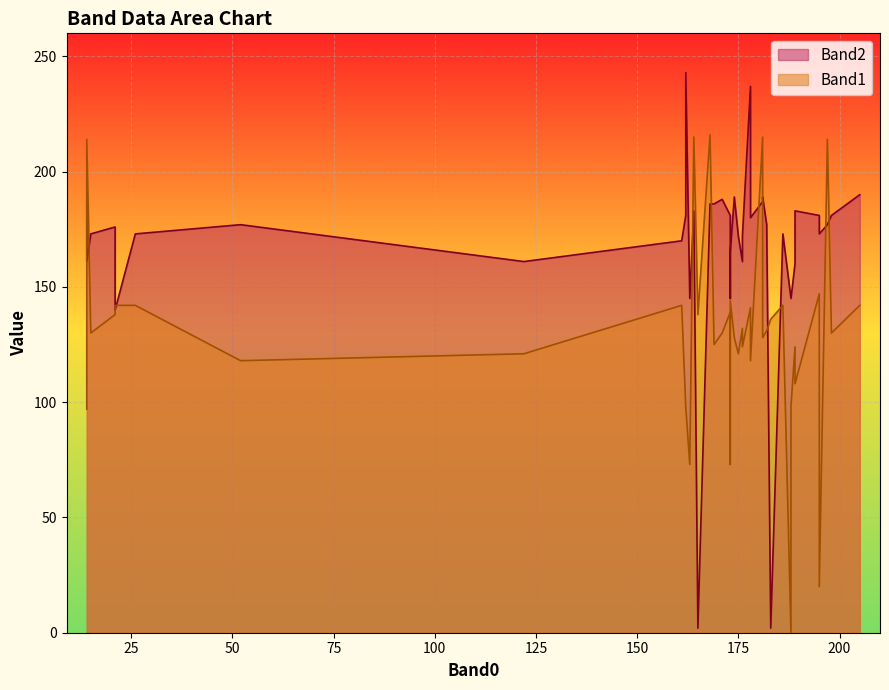

Is it true that Band2 equals 317 at 195?

False